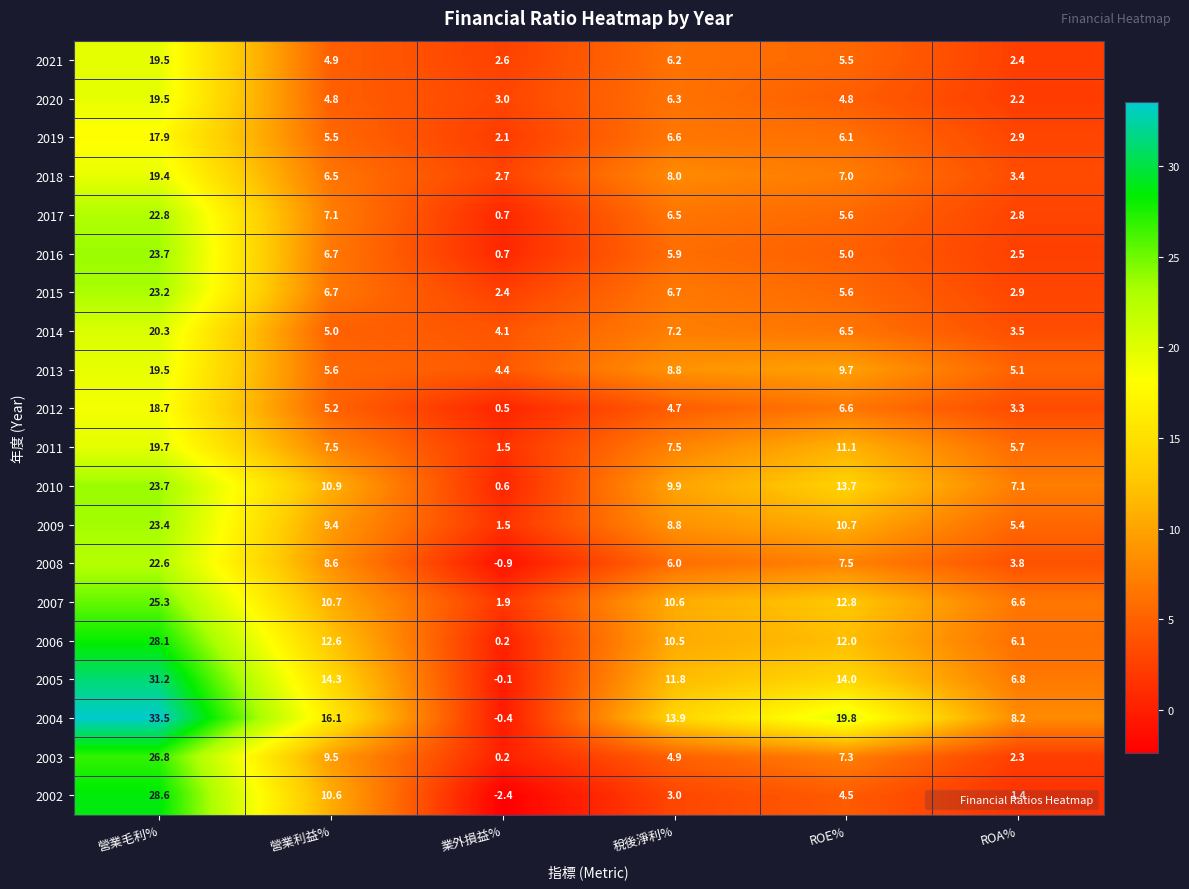

List the labels in order of 2021 value, largest first.

營業毛利%, 稅後淨利%, ROE%, 營業利益%, 業外損益%, ROA%